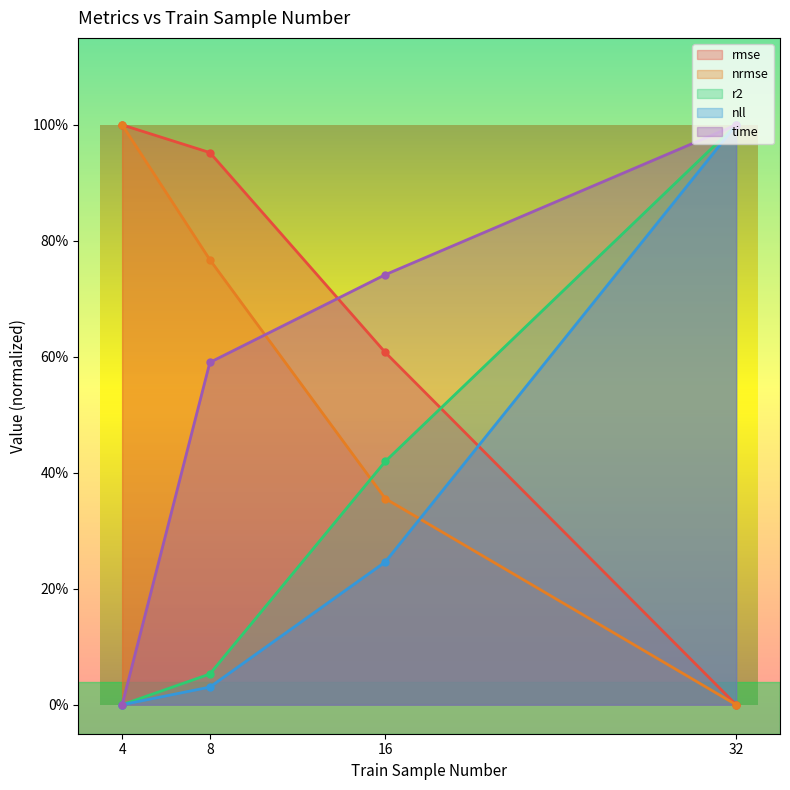

At which category does the chart reach its peak across all series?

4